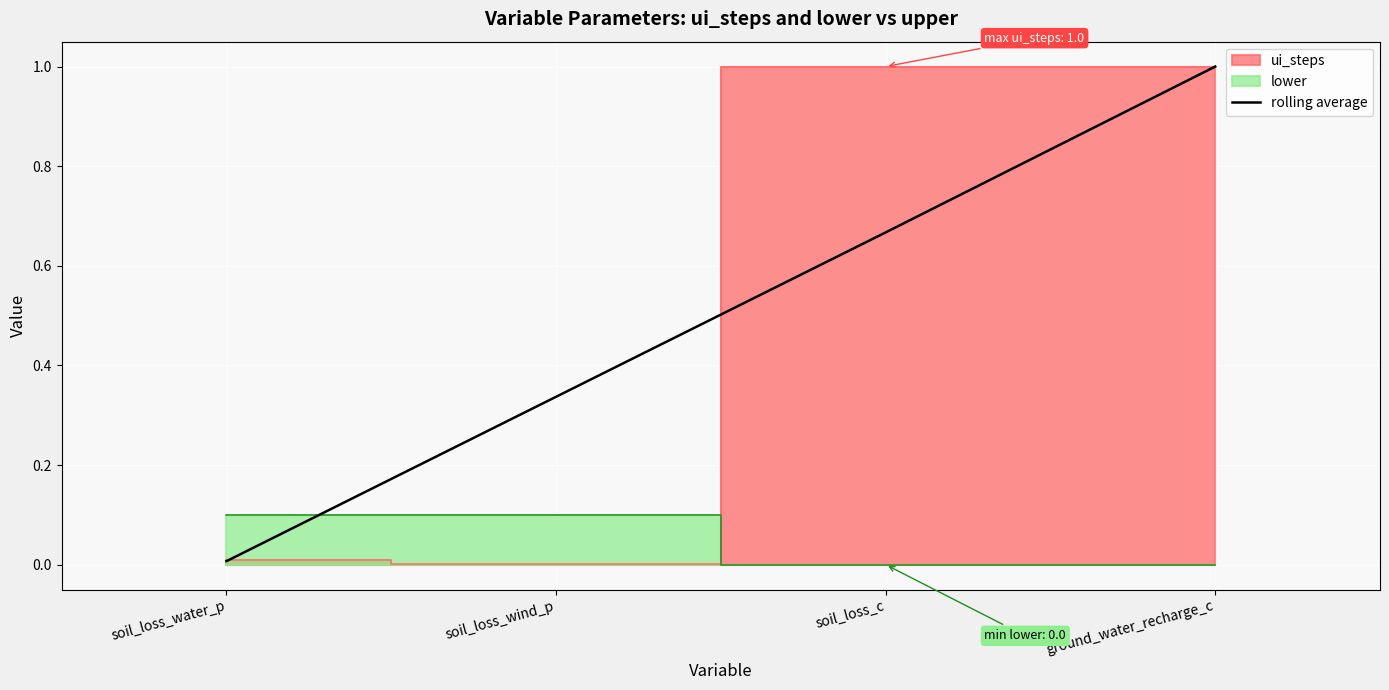

Rank the categories by value from lowest to highest.

soil_loss_water_p, soil_loss_wind_p, soil_loss_c, ground_water_recharge_c